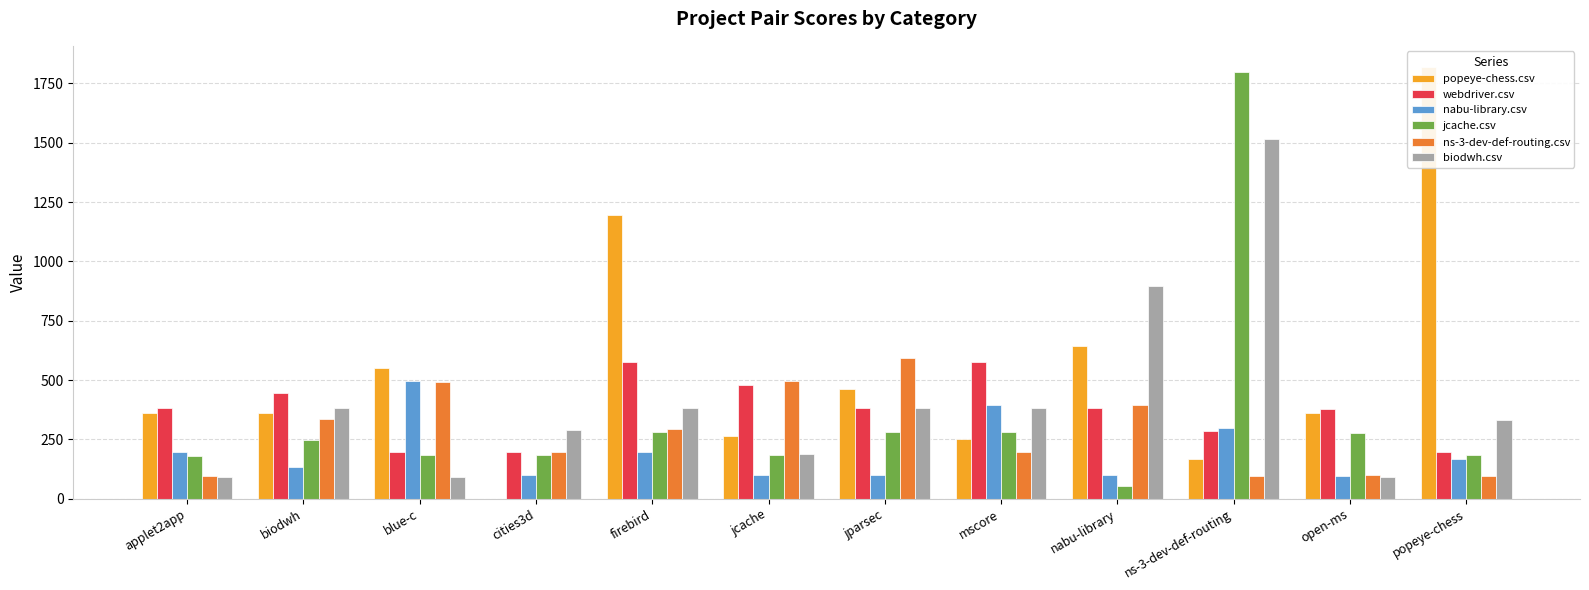

Reading right to left, what are all the values shown in this chart?

popeye-chess.csv: 1817.5	362.5	166.0	642.0	250.5	462.0	263.5	1196.5	0.0	549.5	361.0	361.0
webdriver.csv: 197.0	376.0	284.5	381.0	578.0	383.0	479.5	577.0	197.0	197.0	444.5	384.0
nabu-library.csv: 168.0	94.5	296.5	99.0	395.5	98.5	98.5	196.5	98.5	494.0	134.0	197.5
jcache.csv: 185.0	277.5	1797.0	52.5	280.5	280.5	183.0	280.5	183.0	186.0	246.5	179.0
ns-3-dev-def-routing.csv: 97.5	98.5	97.5	395.0	195.0	591.5	494.0	294.0	197.5	492.5	336.0	97.5
biodwh.csv: 331.0	93.5	1514.5	897.0	384.0	384.0	189.0	384.0	288.5	93.5	384.0	93.5